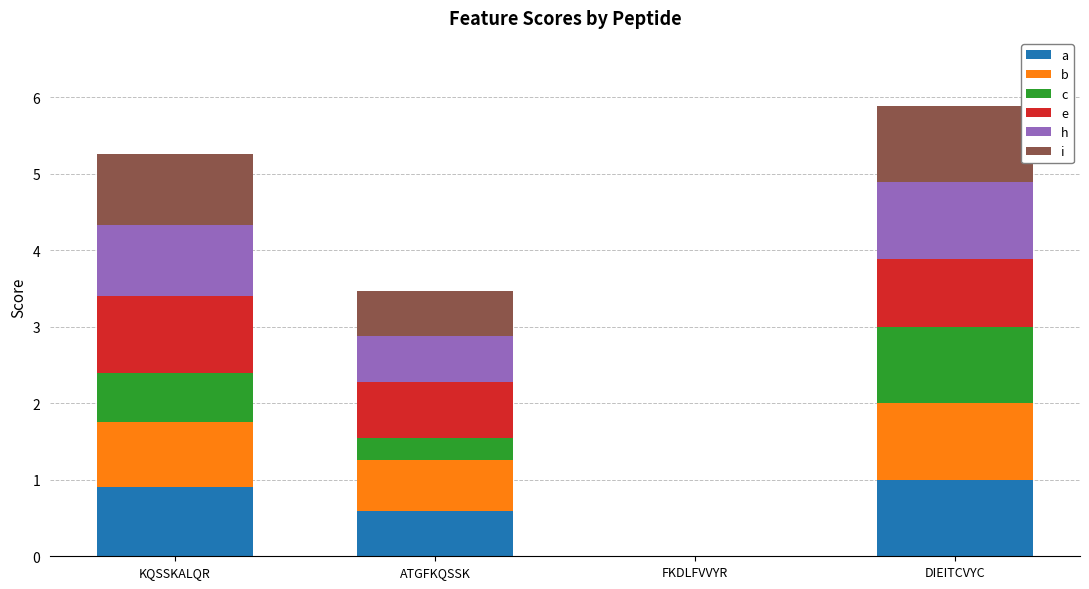

Are the bars grouped side by side (vs. stacked)?

No